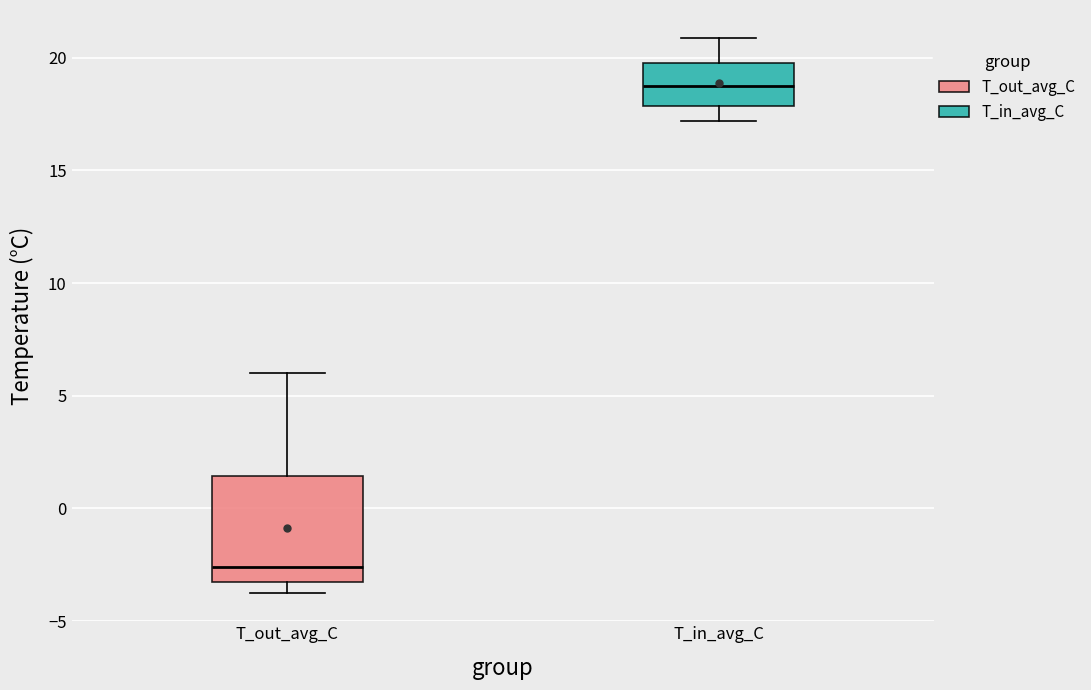

Which box has the lowest median line?

T_out_avg_C